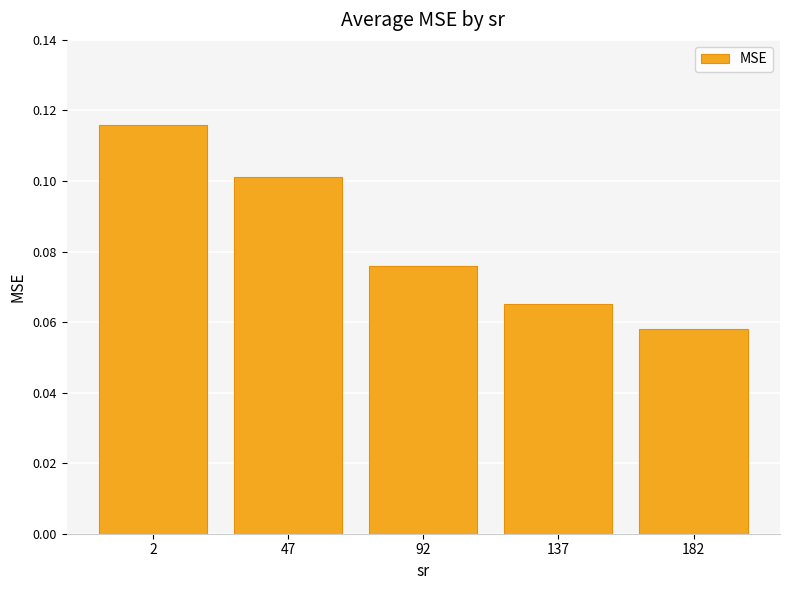

What is the sum of all values?

0.4